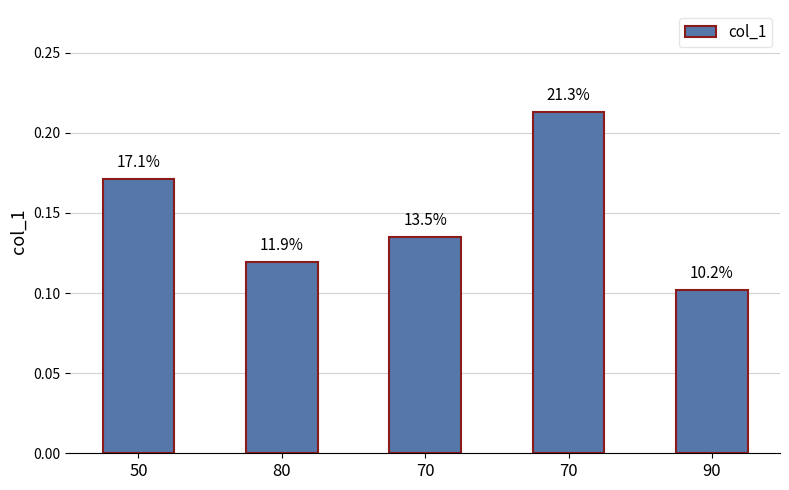

What is the minimum value shown in the chart?

0.1